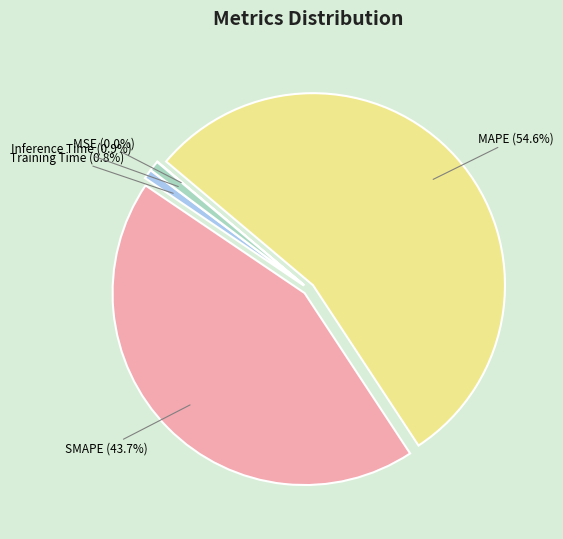

What percentage is the MAPE slice, to the nearest percent?

55%